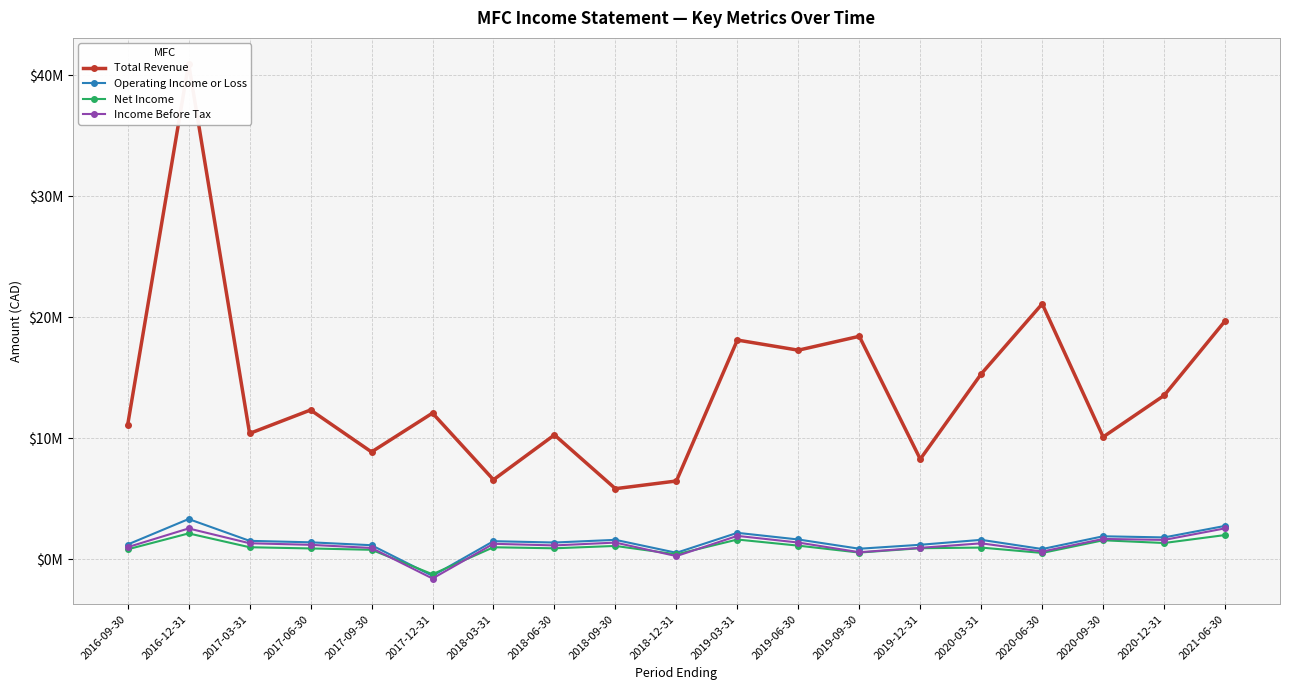

Reading right to left, extract all data points from this chart.

Total Revenue: 2021-06-30=19712400	2020-12-31=13553000	2020-09-30=10120900	2020-06-30=21121300	2020-03-31=15333800	2019-12-31=8287900	2019-09-30=18438900	2019-06-30=17291800	2019-03-31=18128500	2018-12-31=6479900	2018-09-30=5844800	2018-06-30=10289900	2018-03-31=6583900	2017-12-31=12091200	2017-09-30=8880700	2017-06-30=12348700	2017-03-31=10409500	2016-12-31=40975100	2016-09-30=11106300
Operating Income or Loss: 2021-06-30=2768600	2020-12-31=1816600	2020-09-30=1911000	2020-06-30=856100	2020-03-31=1616300	2019-12-31=1208500	2019-09-30=881300	2019-06-30=1644700	2019-03-31=2195500	2018-12-31=546500	2018-09-30=1615400	2018-06-30=1394900	2018-03-31=1505600	2017-12-31=-1360400	2017-09-30=1172100	2017-06-30=1411800	2017-03-31=1533400	2016-12-31=3335700	2016-09-30=1230700
Net Income: 2021-06-30=2013100	2020-12-31=1354300	2020-09-30=1579600	2020-06-30=533300	2020-03-31=976900	2019-12-31=923900	2019-09-30=563800	2019-06-30=1135600	2019-03-31=1642000	2018-12-31=418600	2018-09-30=1112600	2018-06-30=916900	2018-03-31=1003500	2017-12-31=-1225000	2017-09-30=793300	2017-06-30=905000	2017-03-31=1005600	2016-12-31=2148000	2016-09-30=832000
Income Before Tax: 2021-06-30=2566700	2020-12-31=1610000	2020-09-30=1691900	2020-06-30=648700	2020-03-31=1328600	2019-12-31=955100	2019-09-30=592800	2019-06-30=1392500	2019-03-31=1943000	2018-12-31=273200	2018-09-30=1388700	2018-06-30=1155500	2018-03-31=1290300	2017-12-31=-1580000	2017-09-30=944400	2017-06-30=1204100	2017-03-31=1334400	2016-12-31=2557400	2016-09-30=1009500